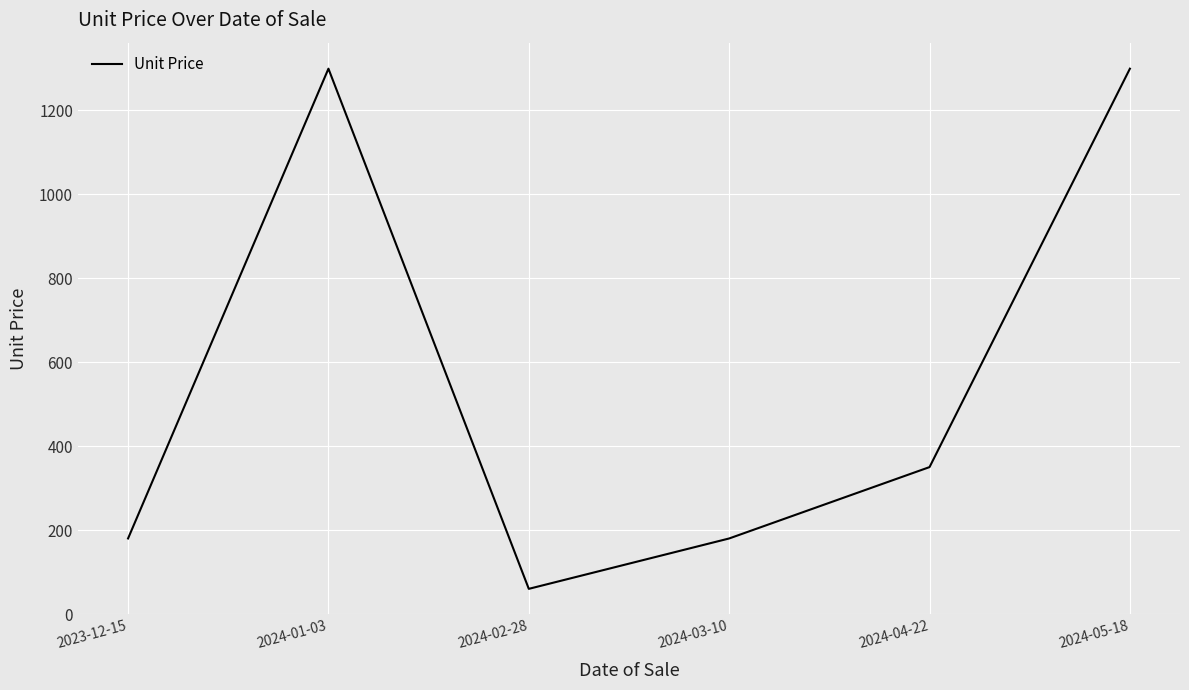

At which label is the value closest to 679?

2024-04-22